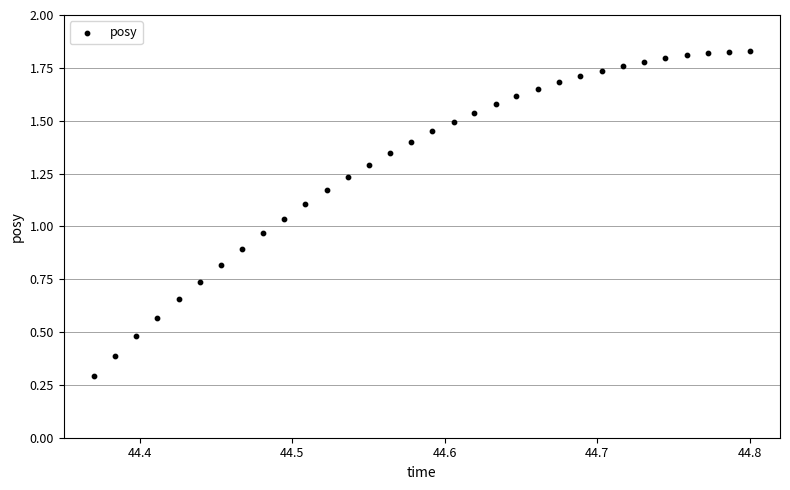

What is the range of X values (max minus min)?

0.4